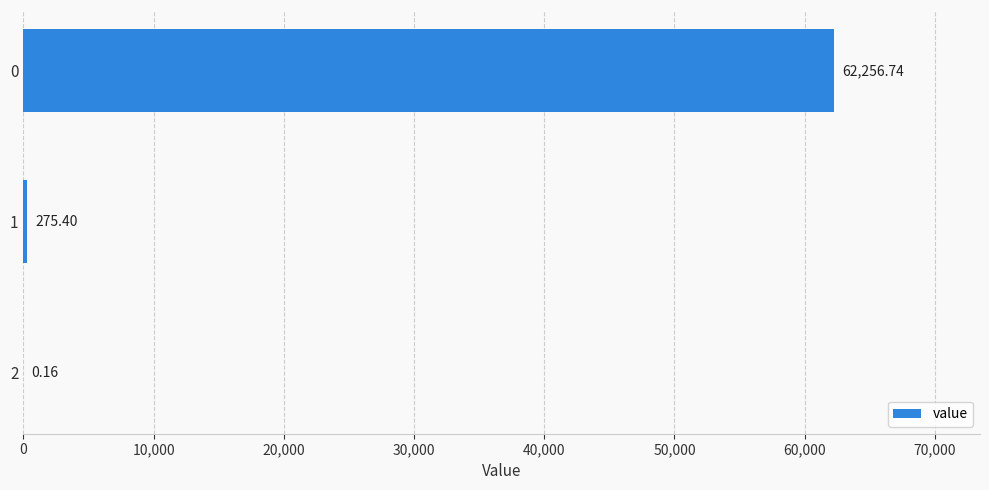

What is the change in value from 0 to 2?

-62256.6